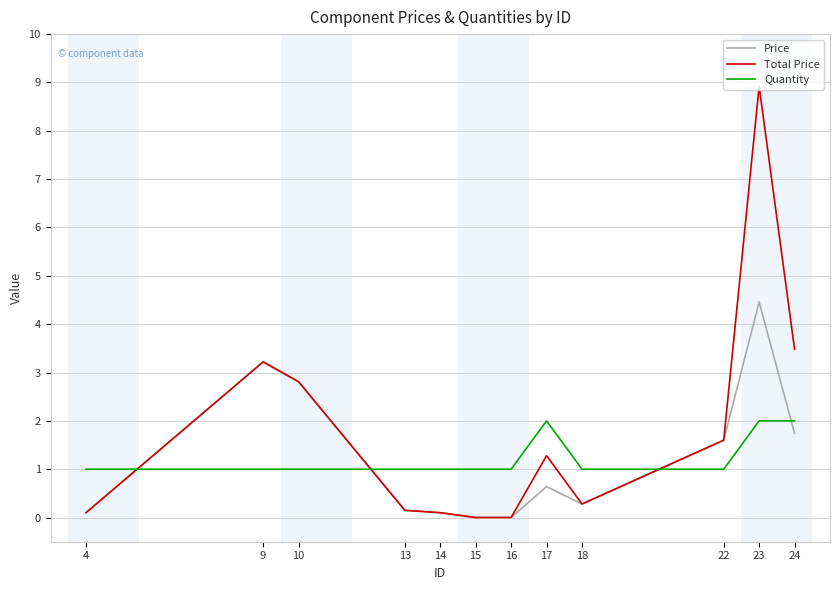

The Total Price series shows 3.5 at 24. True or false?

True